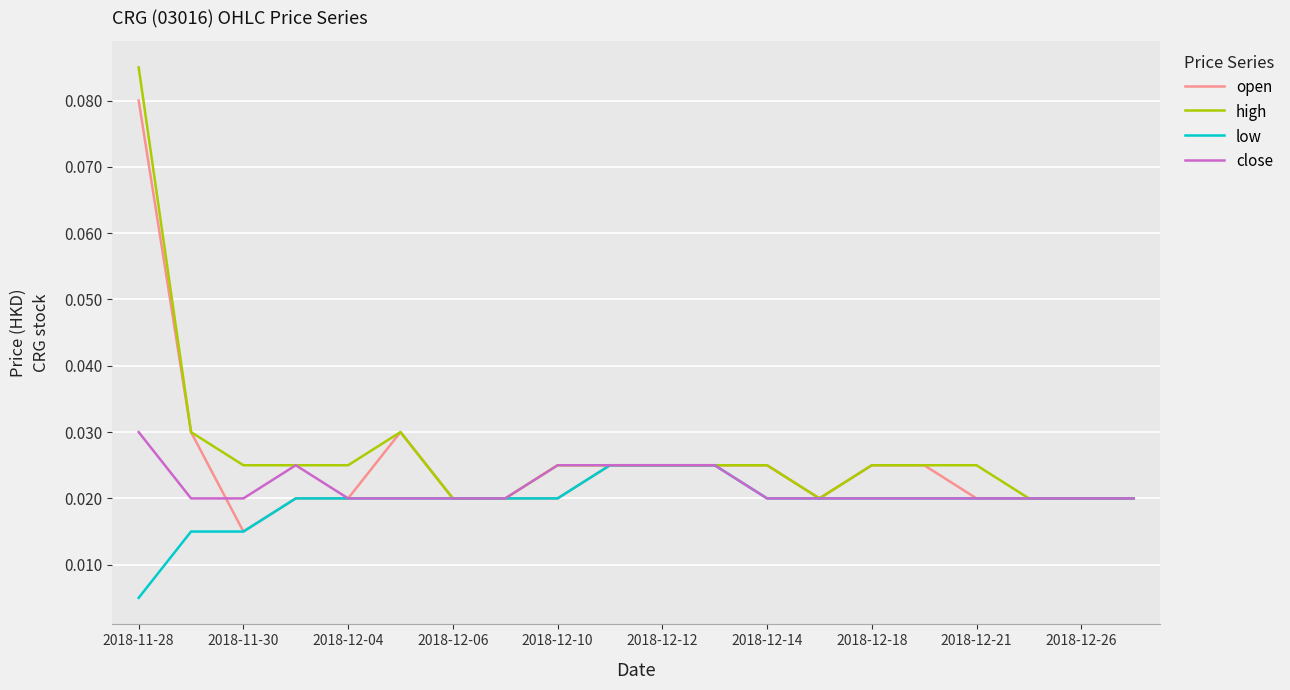

True or false: low has more than 0 interior local peaks.

False